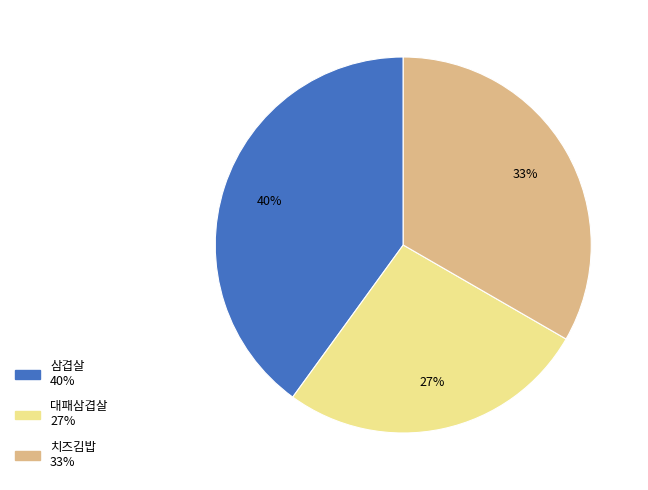

What is the smallest slice in the pie chart?

대패삼겹살